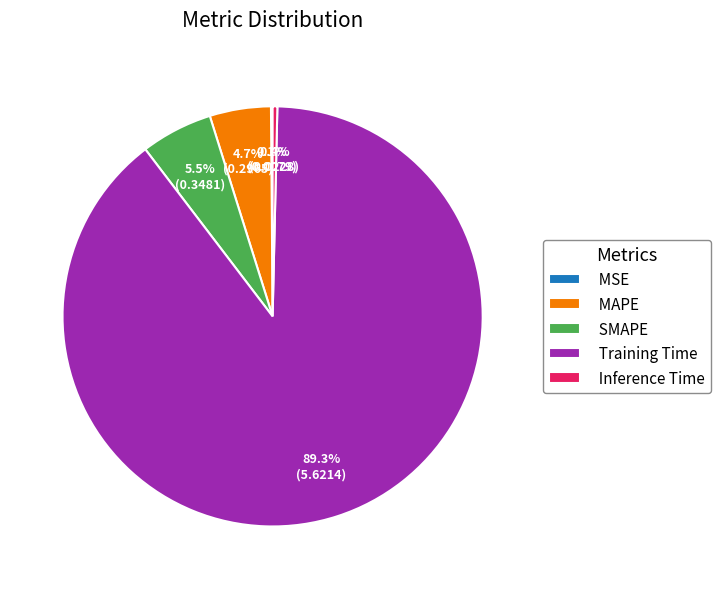

What is the largest slice in the pie chart?

Training Time